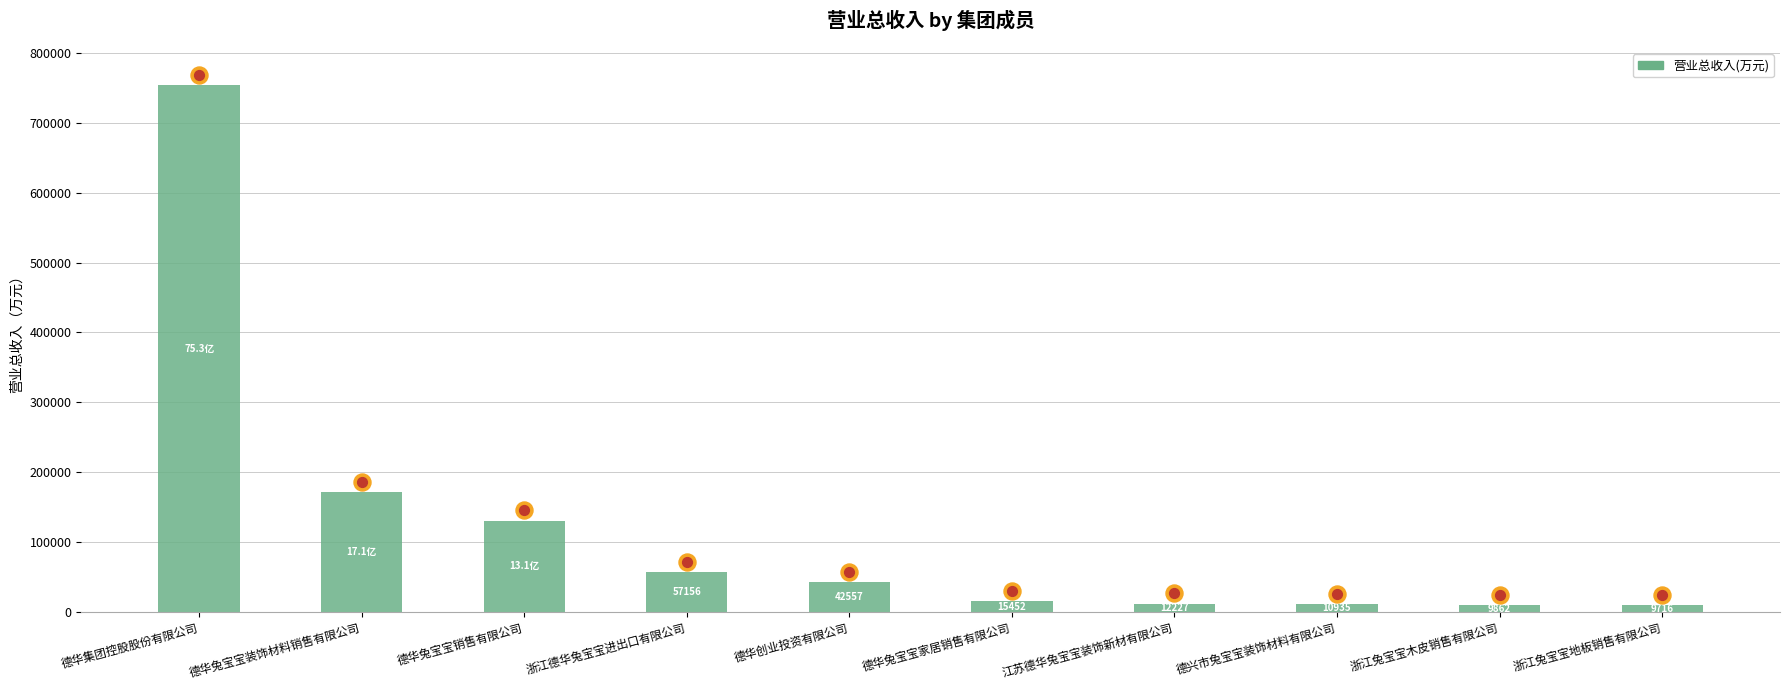

Approximately how many times larger is the value at 德兴市兔宝宝装饰材料有限公司 compared to 德华创业投资有限公司?

0.3